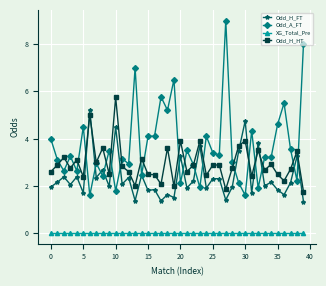

What are all the series names shown in the legend?

Odd_H_FT, Odd_A_FT, XG_Total_Pre, Odd_H_HT